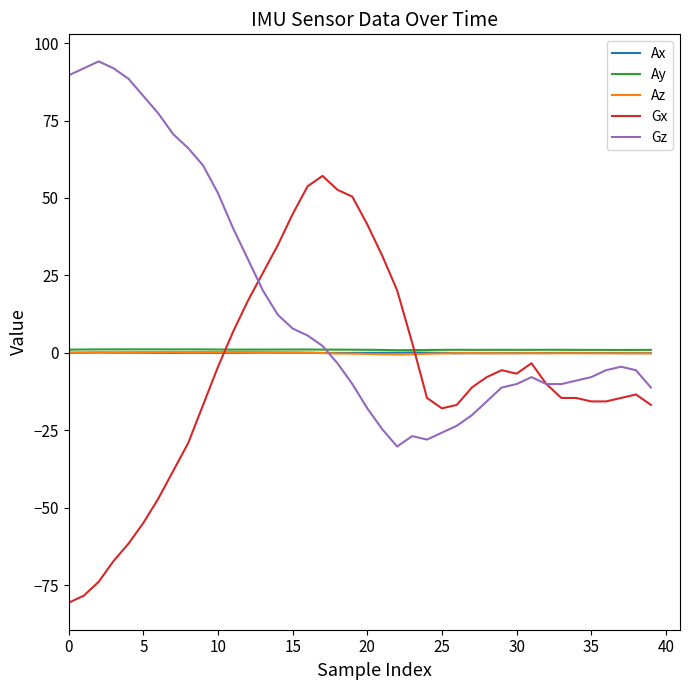

What is the minimum value shown in the chart?

-80.6